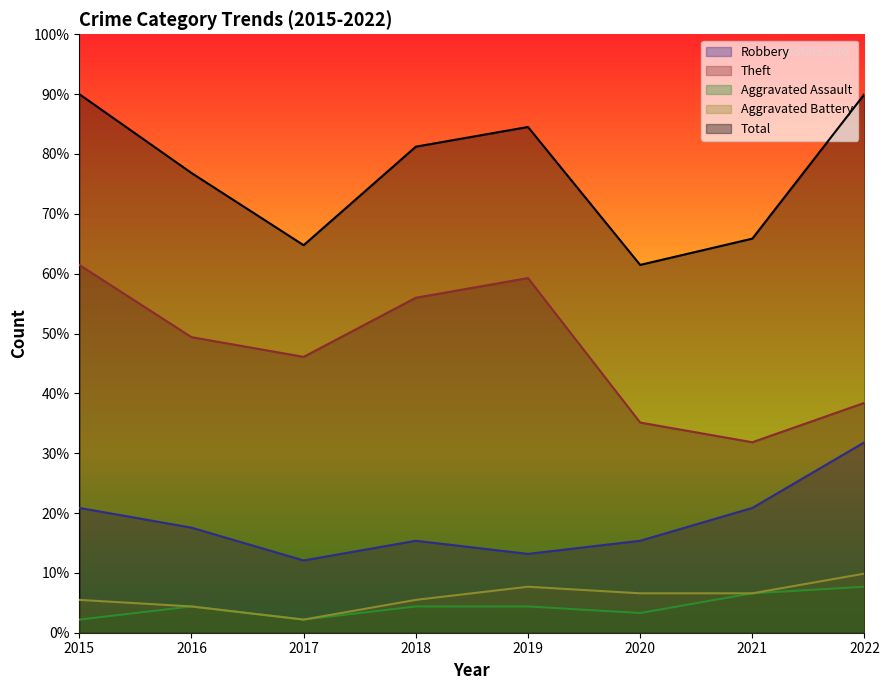

Which series has the largest range (max minus min)?

Theft